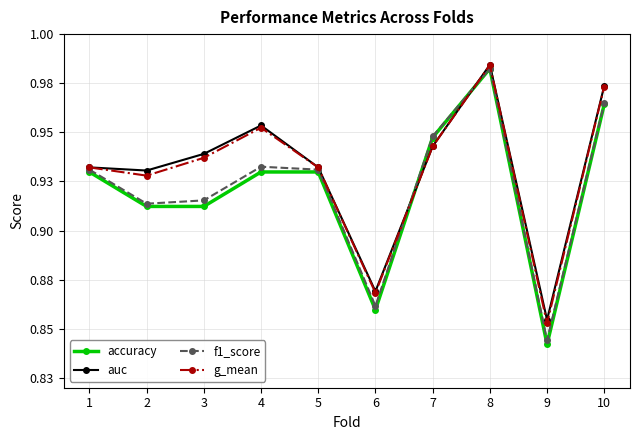

Does the chart have visible grid lines?

Yes